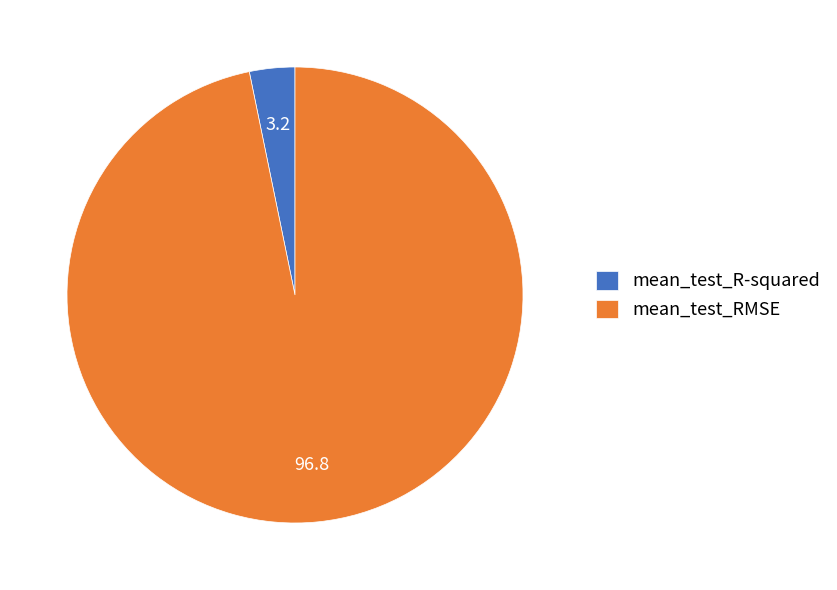

Is there a majority slice in this chart?

Yes